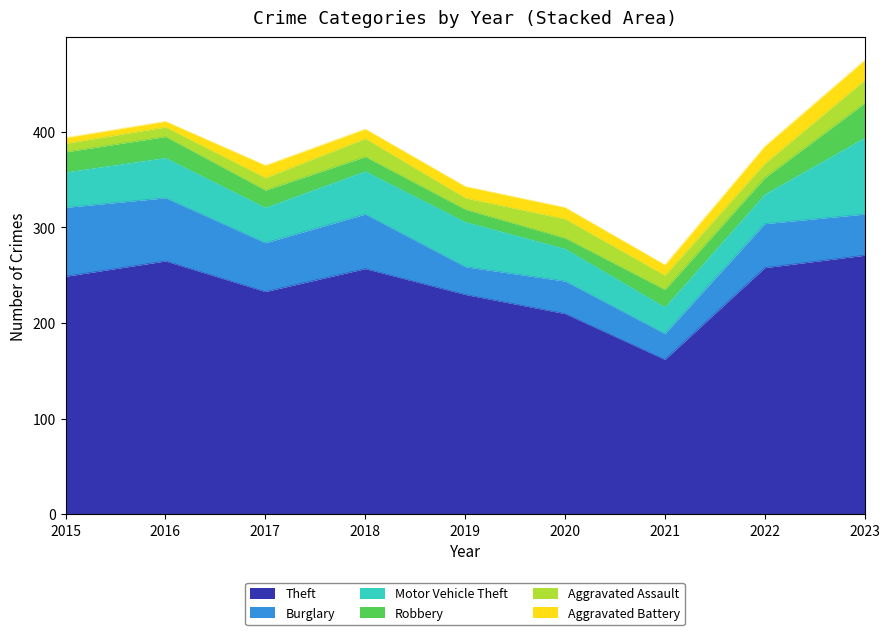

The Motor Vehicle Theft series shows 56 at 2016. True or false?

False